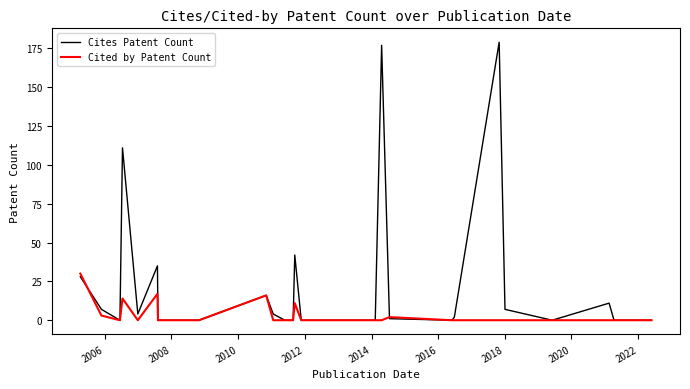

What is the difference between the maximum and minimum values in the Cited by Patent Count series?

30